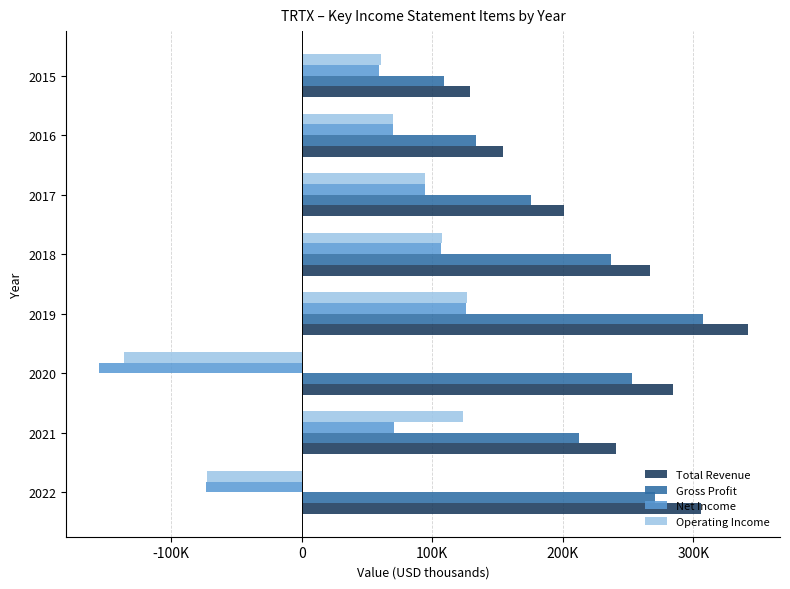

What are all the series names shown in the legend?

Total Revenue, Gross Profit, Net Income, Operating Income